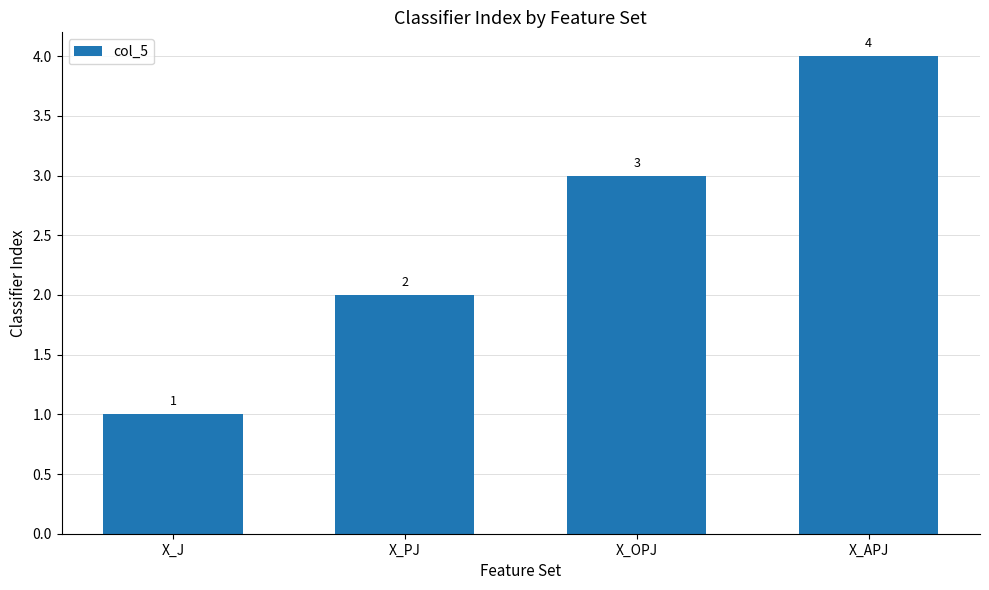

Count the values in the range 2 to 4.

3